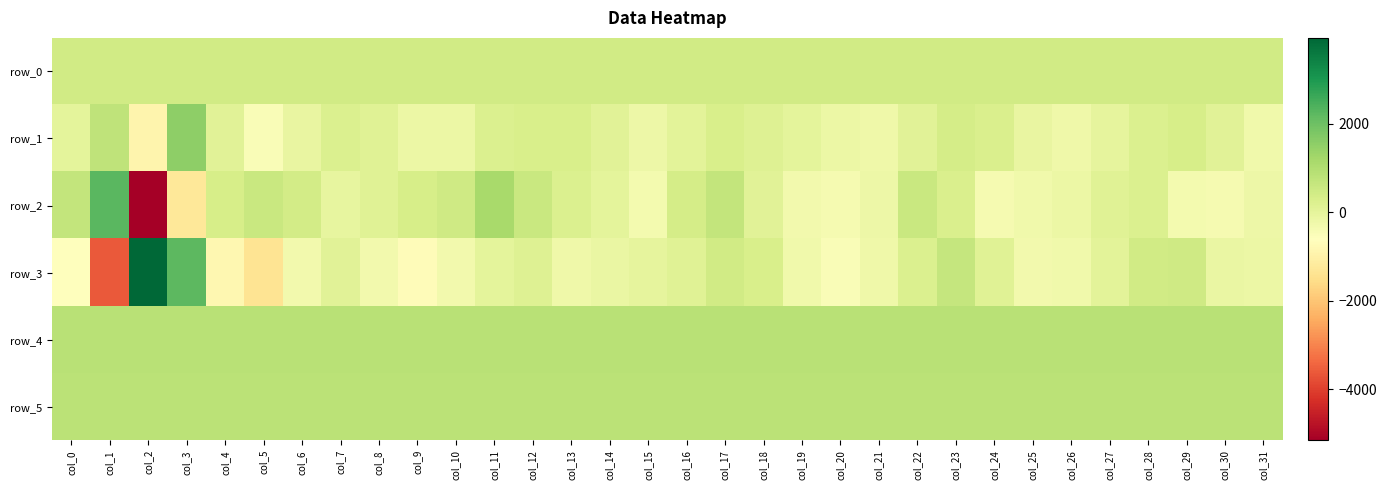

Which series has the largest total across all categories?

row_4